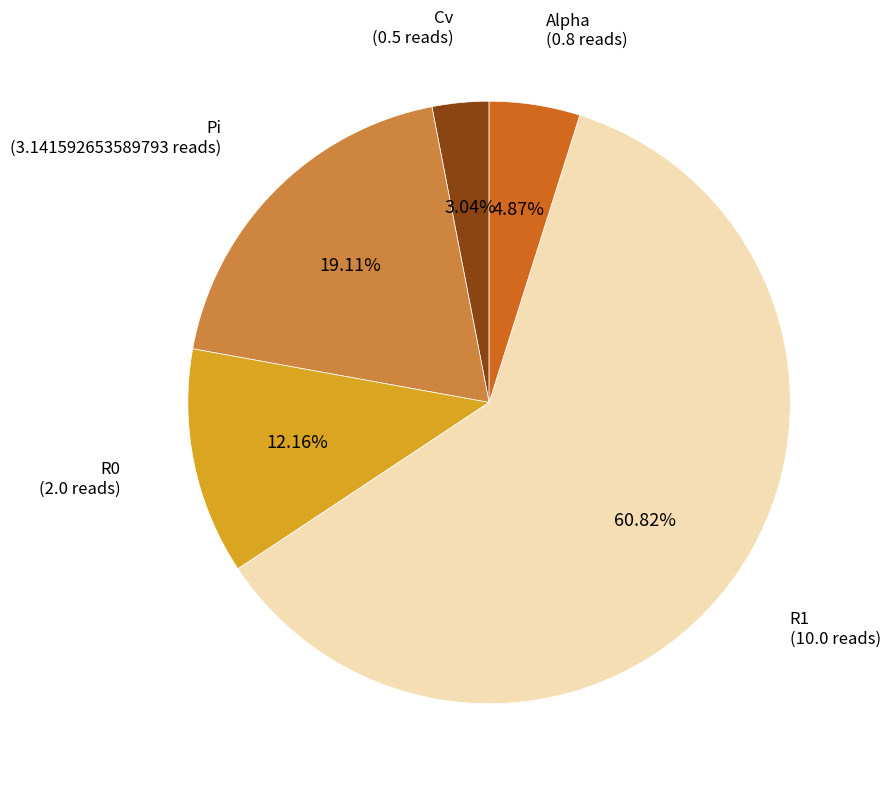

Which has a higher value, Alpha or R1?

R1